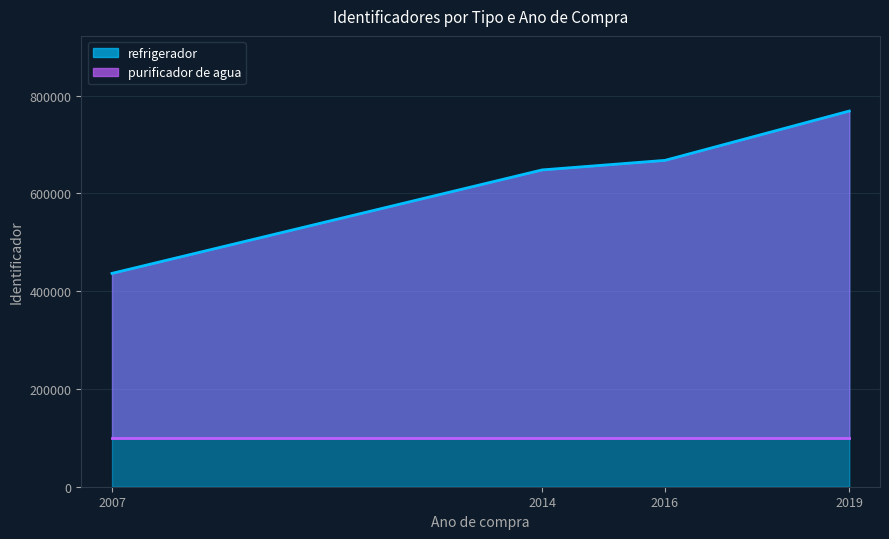

At which category is the sum across all series the highest?

2019